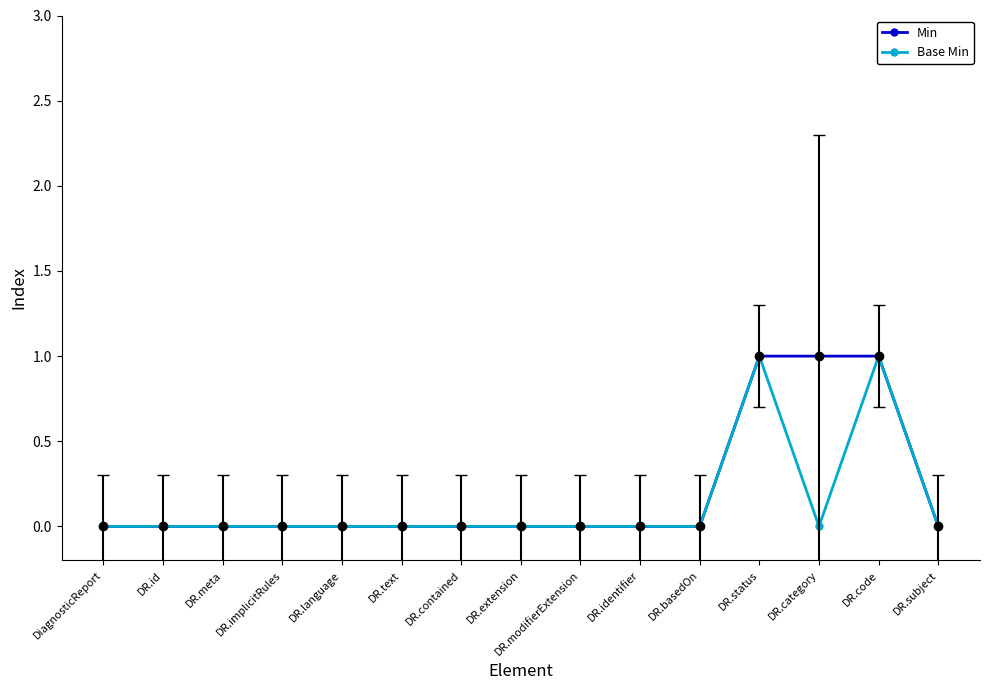

The value of Min at DR.status is 2. True or false?

False